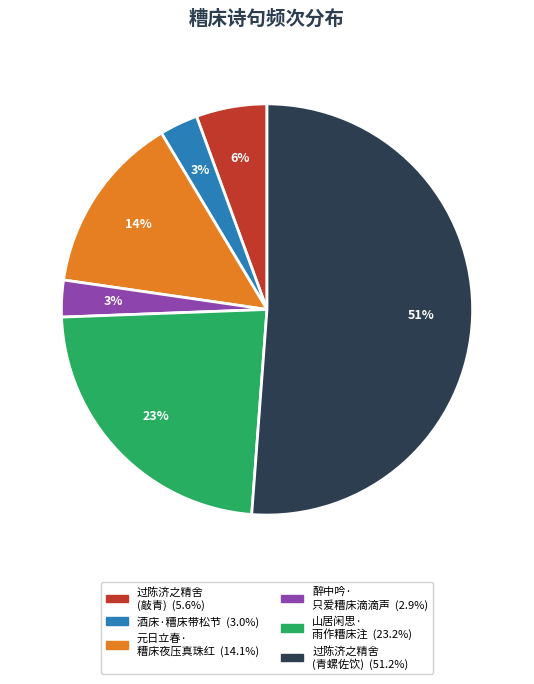

To the nearest percent, what is the average slice percentage?

17%